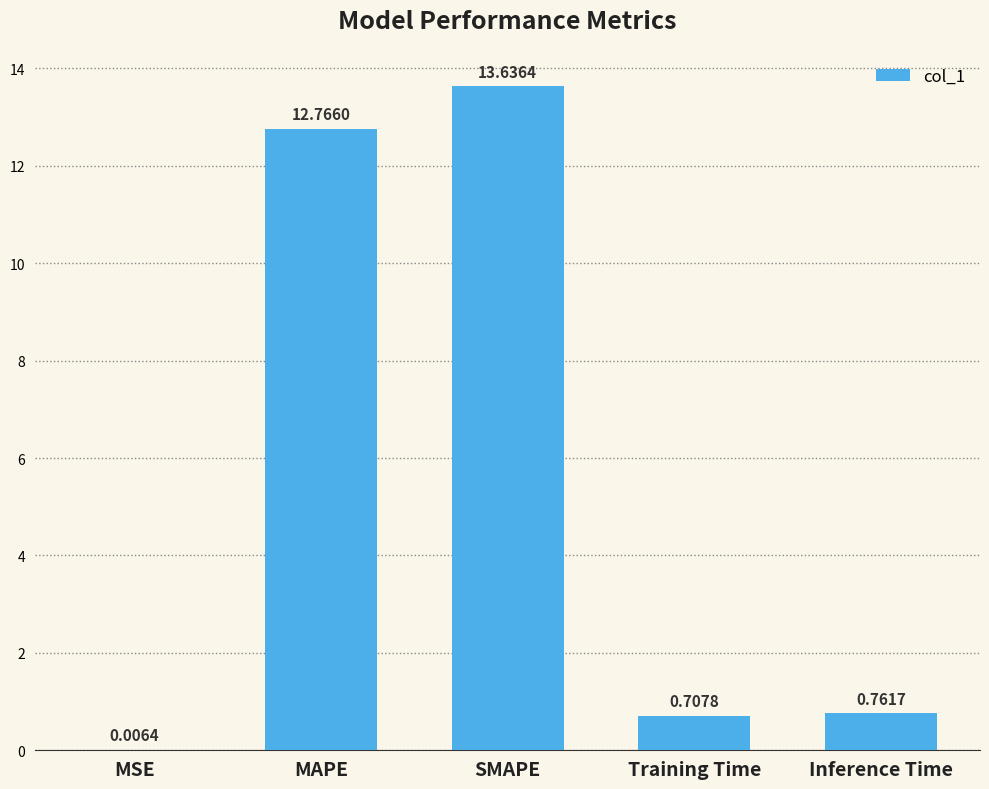

Is it true that the value at MAPE is 20.1?

False